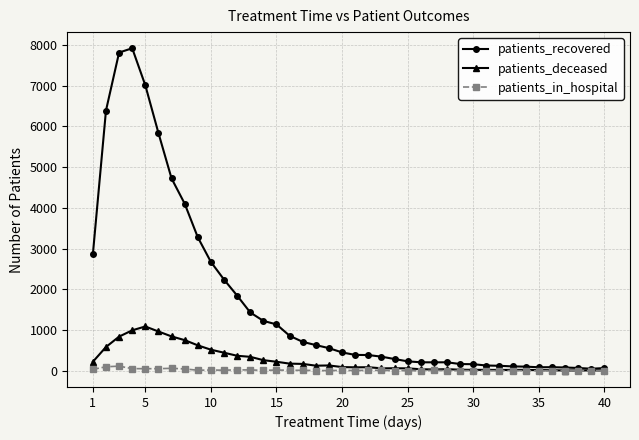

How many categories are shown in the chart?

40